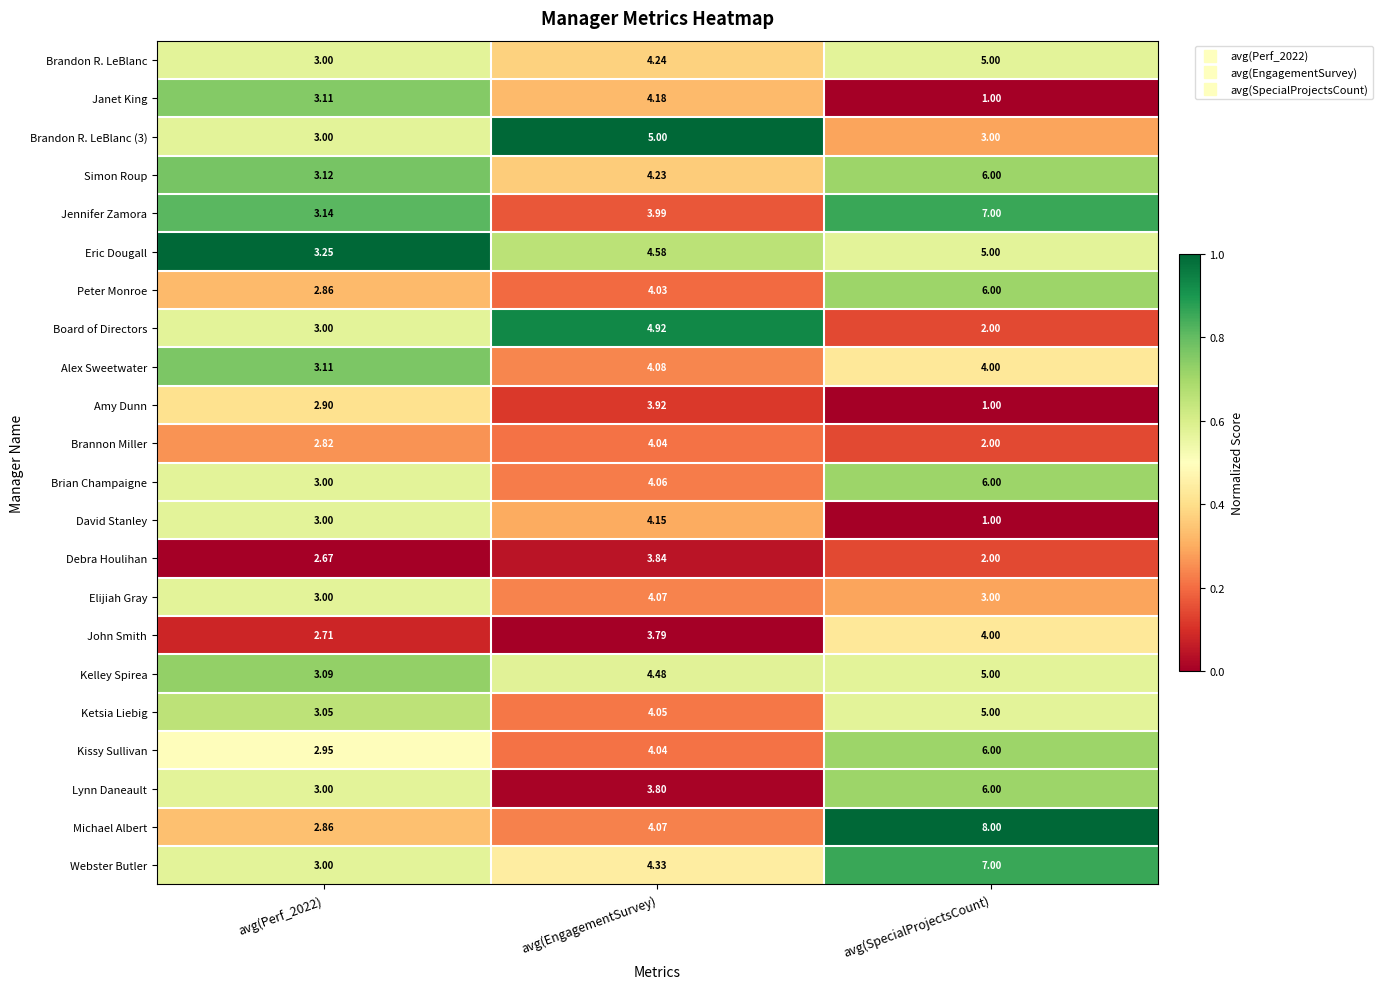

Which category has the lowest value across all series?

avg(SpecialProjectsCount)